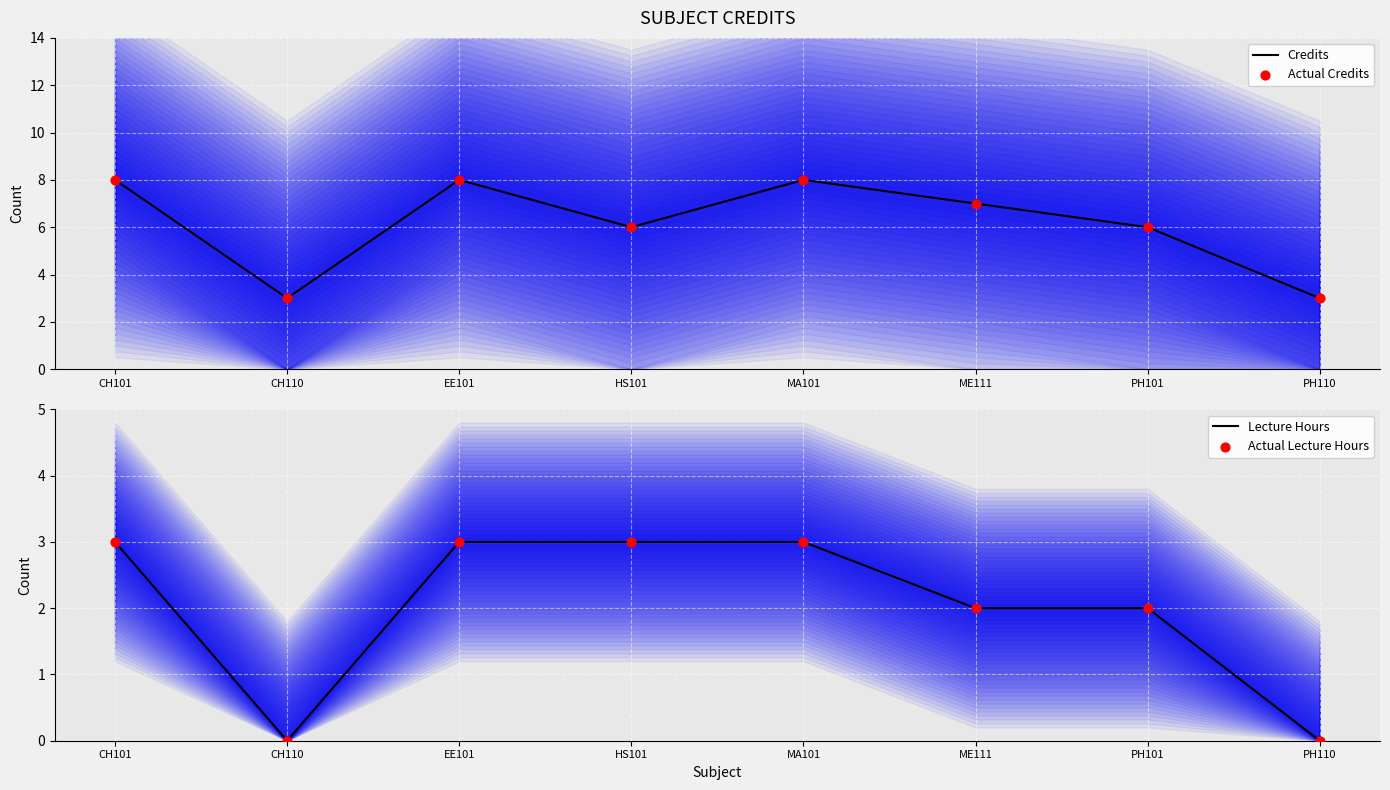

Which series has the widest spread of Y values?

Credits